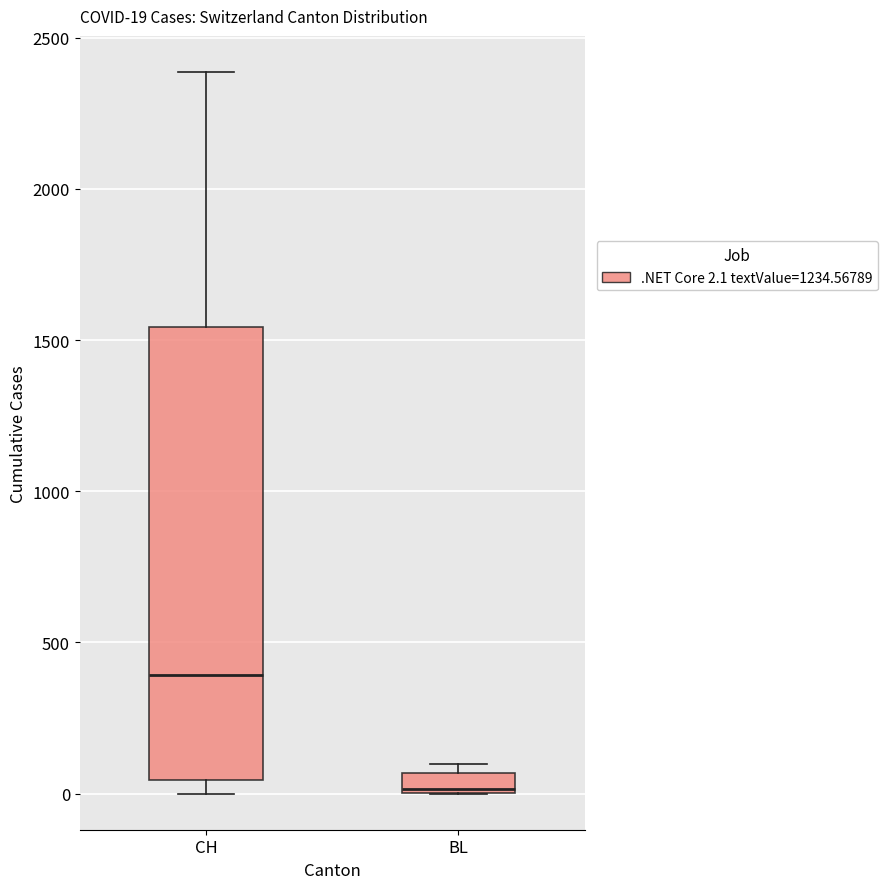

Which box has the highest median line?

CH